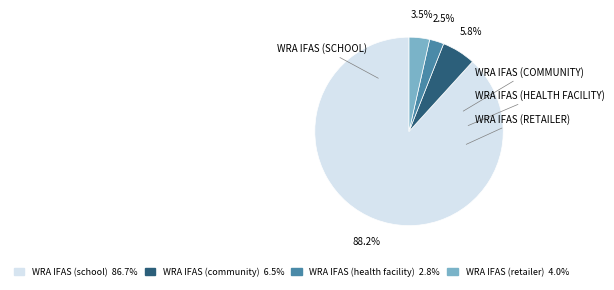

Does any single category account for the majority?

Yes